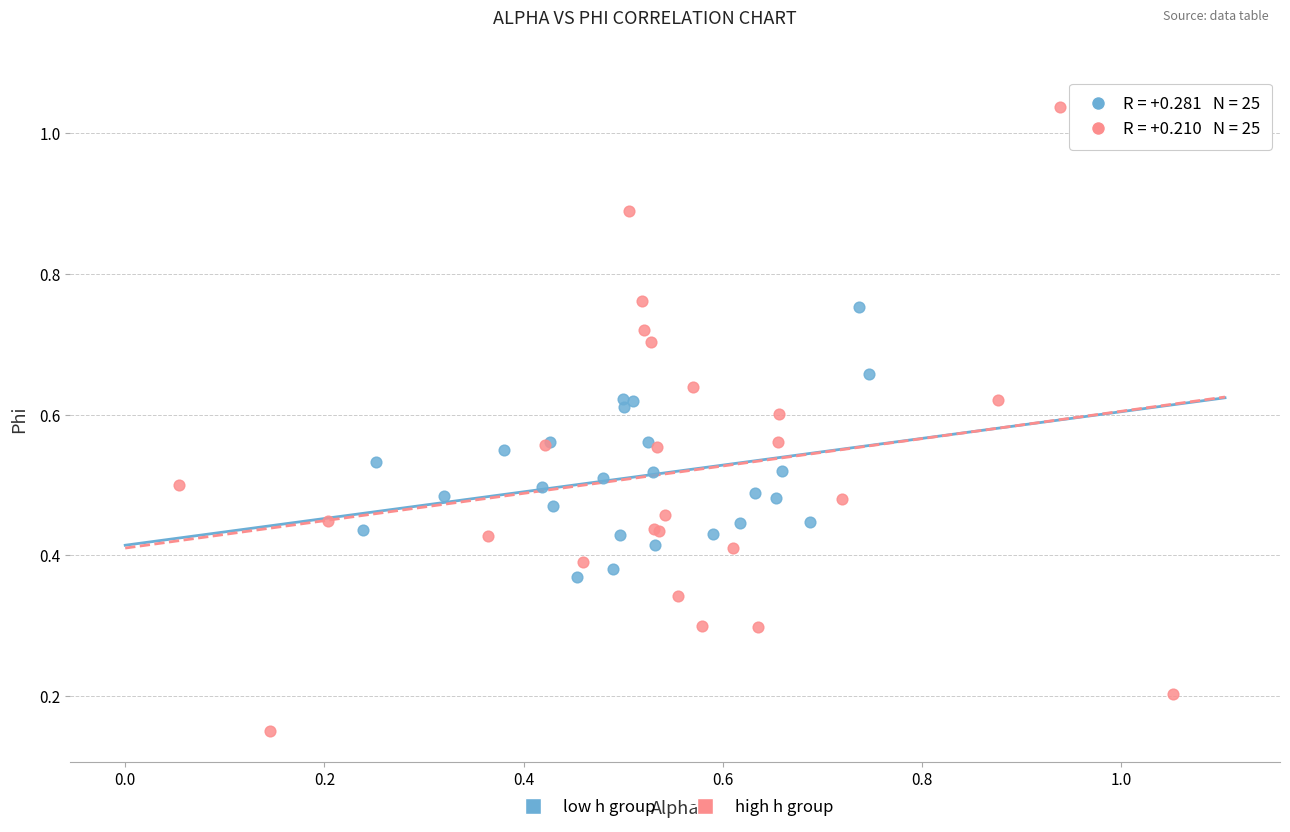

Which series reaches the minimum Y coordinate?

high h group